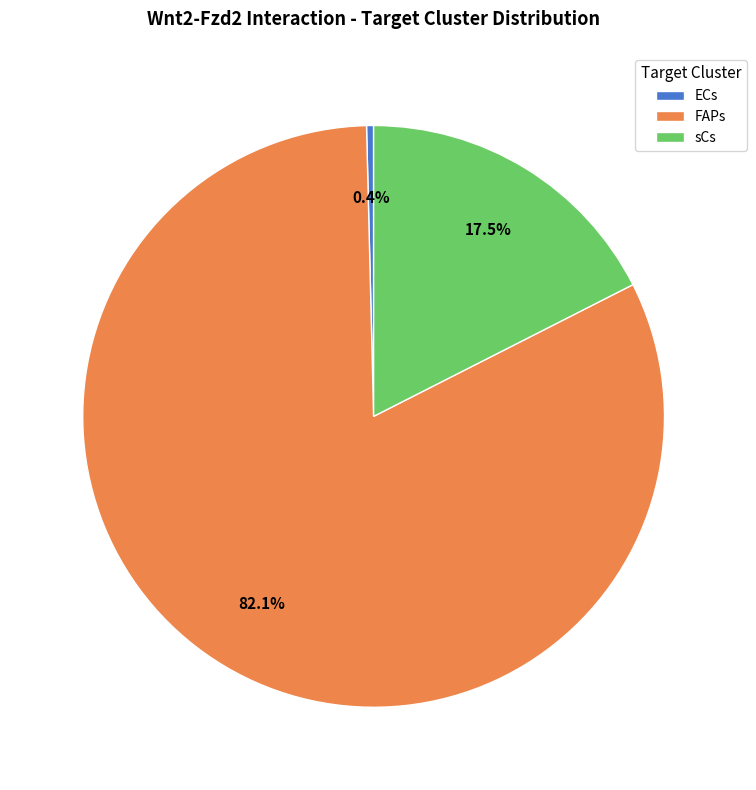

How many segments does this pie chart have?

3